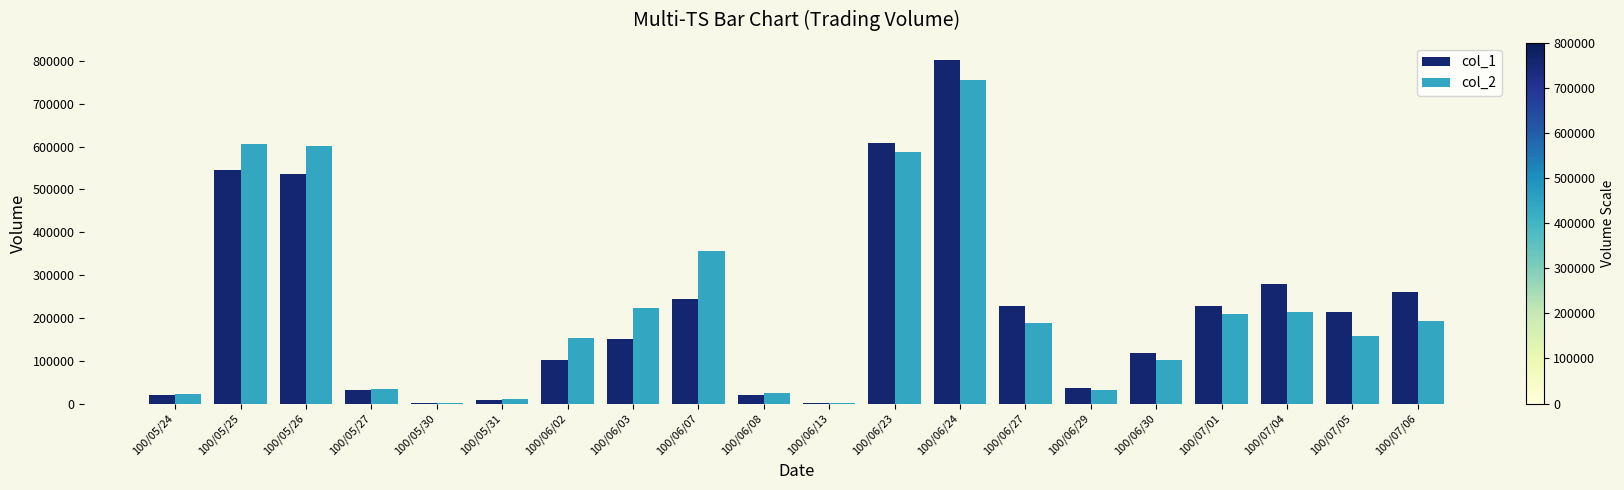

At which category is the sum across all series the highest?

100/06/24